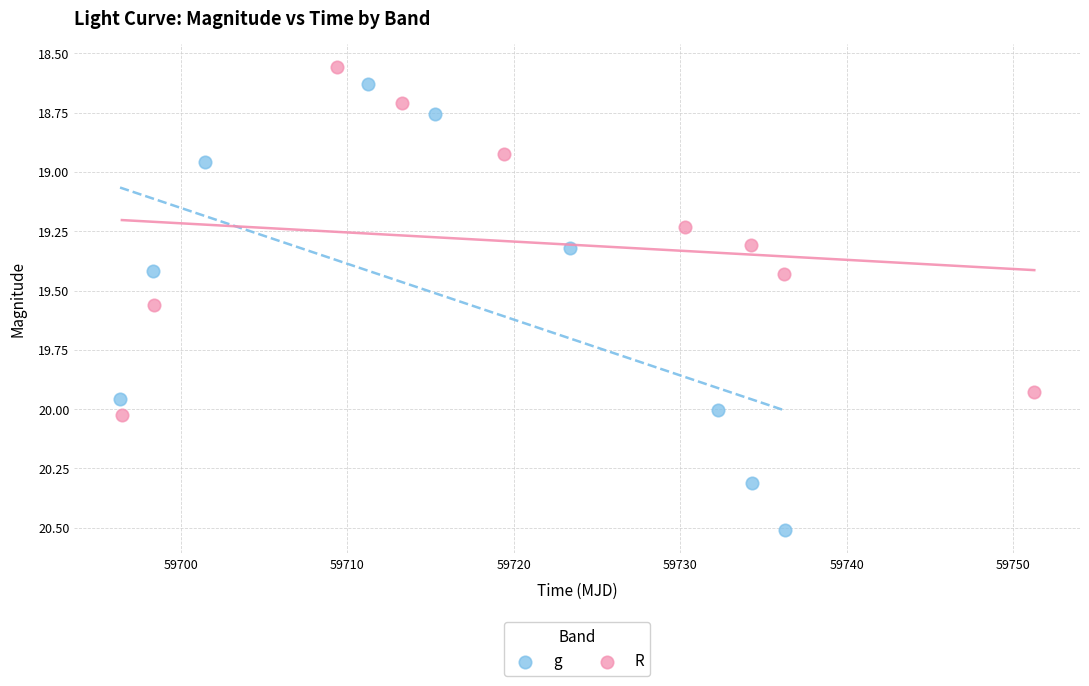

What are all the series names shown in the legend?

g, R